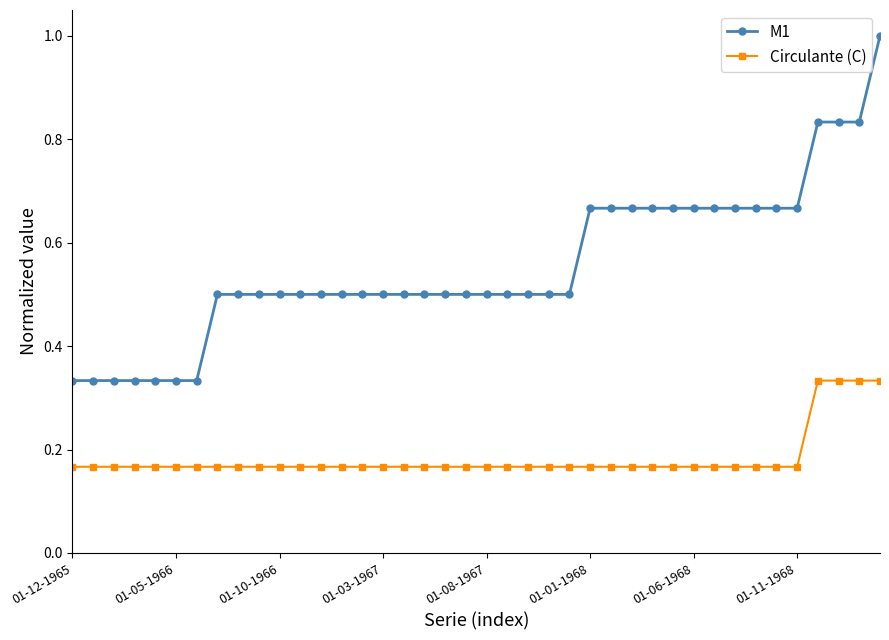

What is the difference between the second highest and minimum values in the M1 series?

0.5